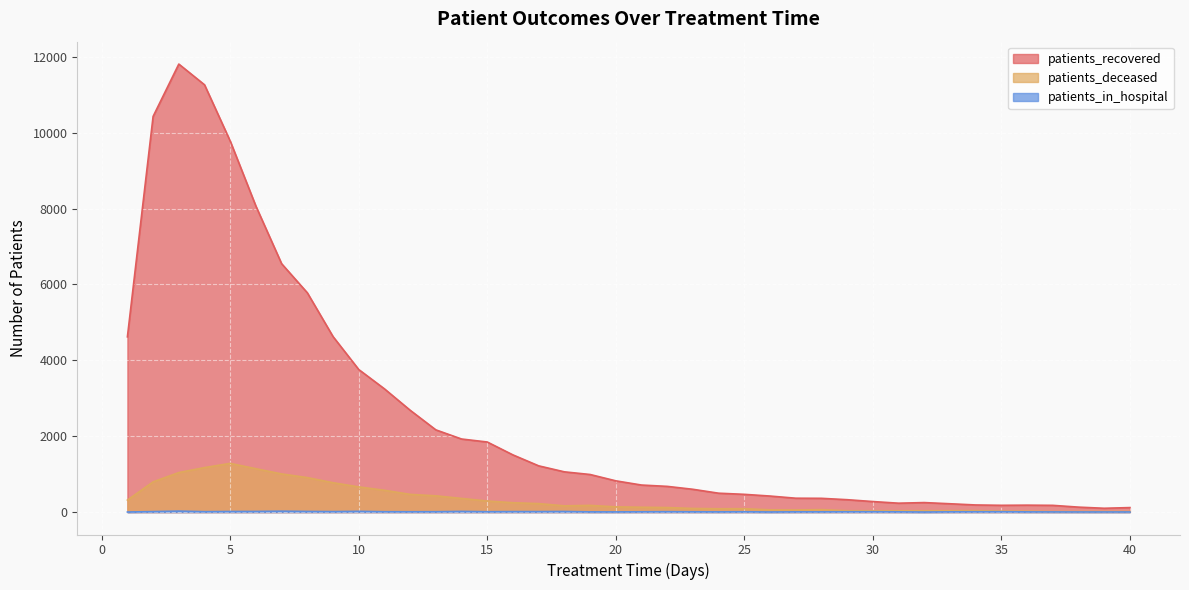

What is the value of the patients_deceased point at the 25th from the left?

90